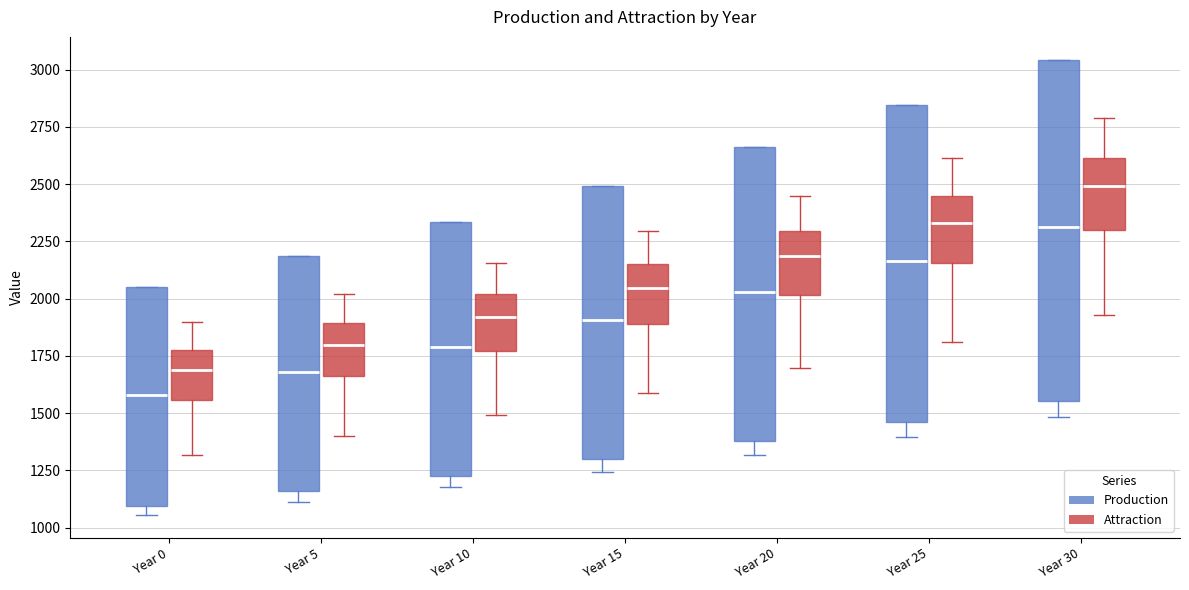

Where does the lower whisker of the box for Year 15 (Production) end on the y-axis? The values are not printed on the chart, so give them approximately, as read against the axis.

1250